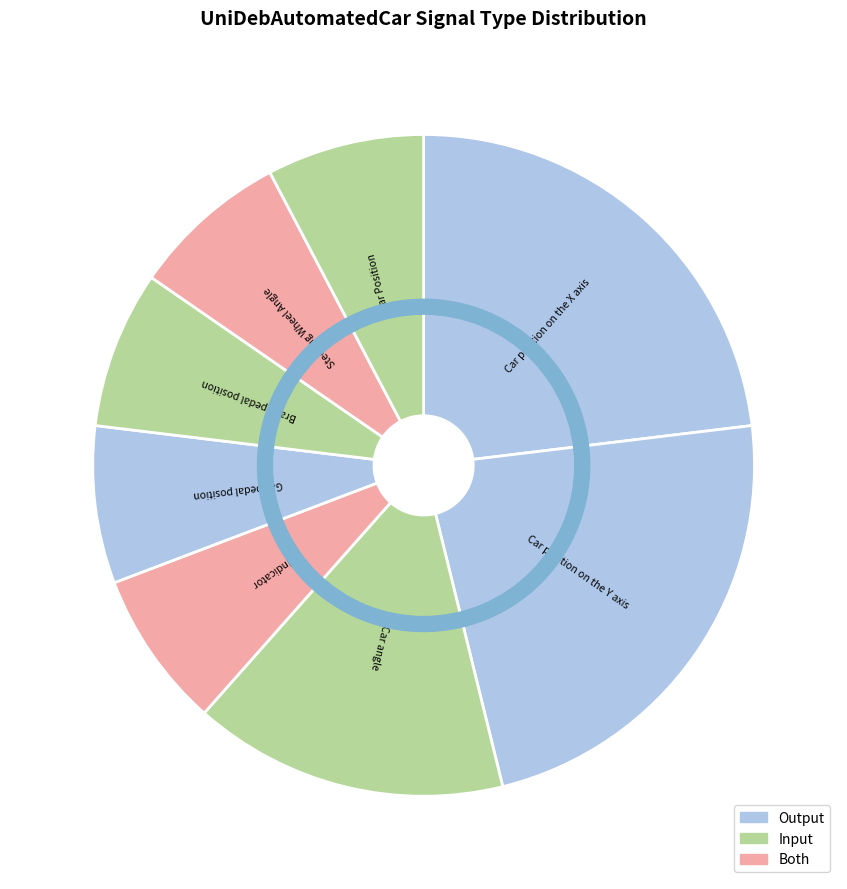

Approximately how many times larger is the value at Gas pedal position compared to Brake pedal position?

1.0